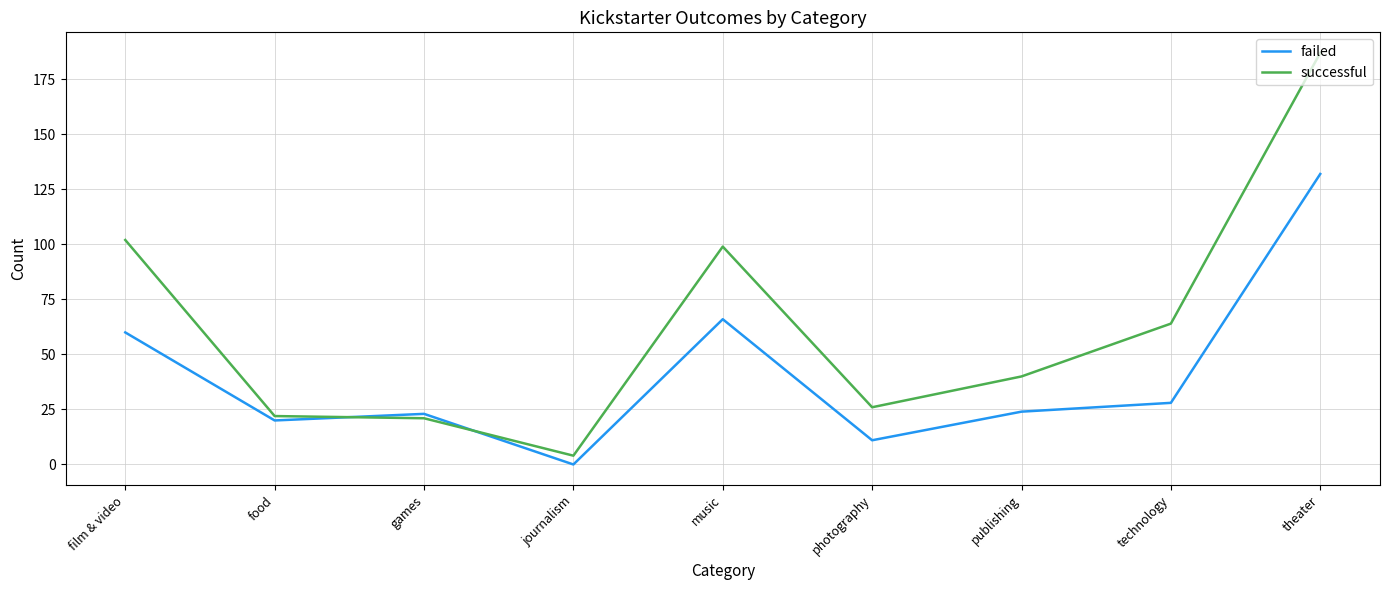

Rank the series by their maximum value, from highest to lowest.

successful, failed